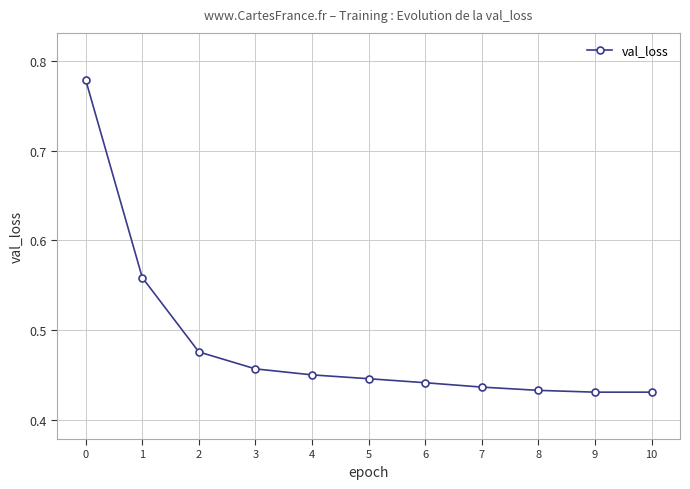

The value at 0 is 1.1. True or false?

False